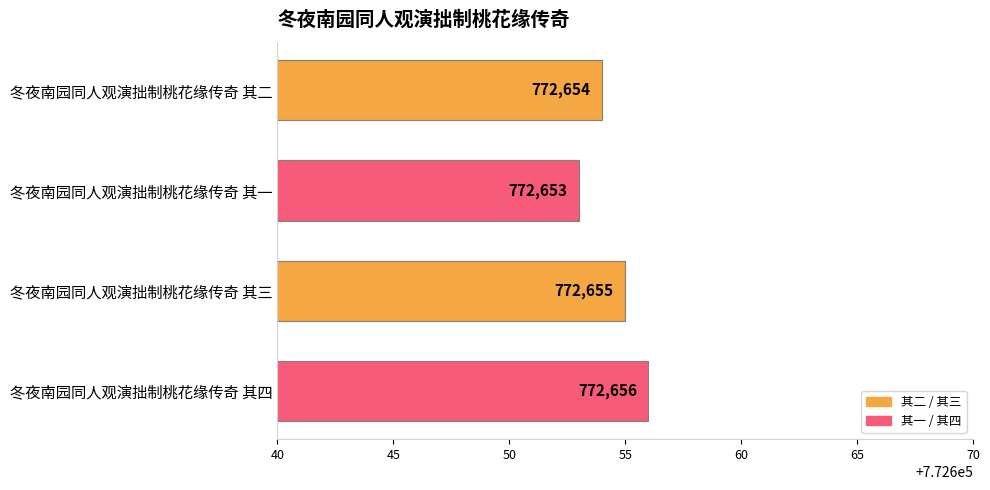

At which category does the chart reach its peak across all series?

冬夜南园同人观演拙制桃花缘传奇 其四